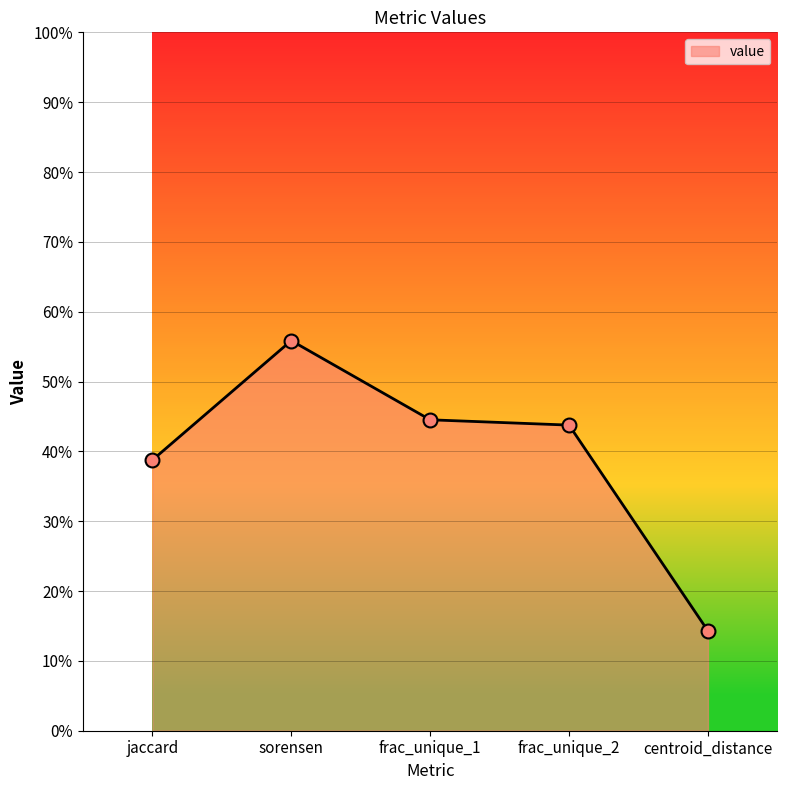

What is the change in value from sorensen to frac_unique_2?

-0.1